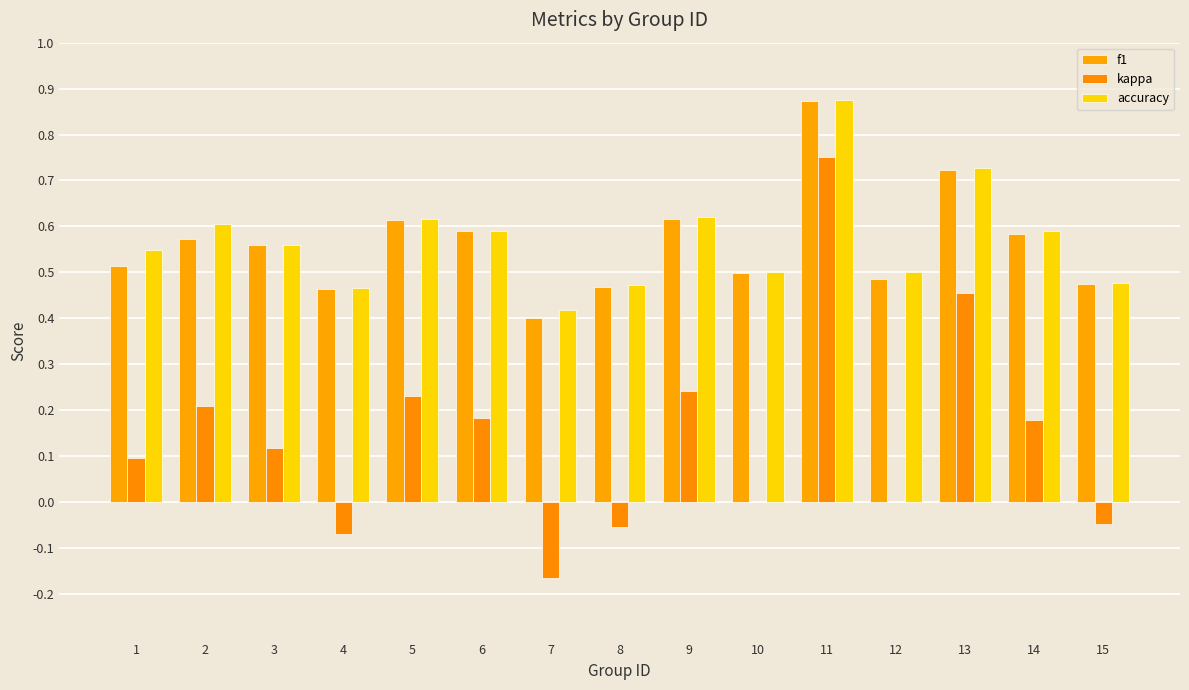

What is the difference between the maximum and minimum values in the accuracy series?

0.5